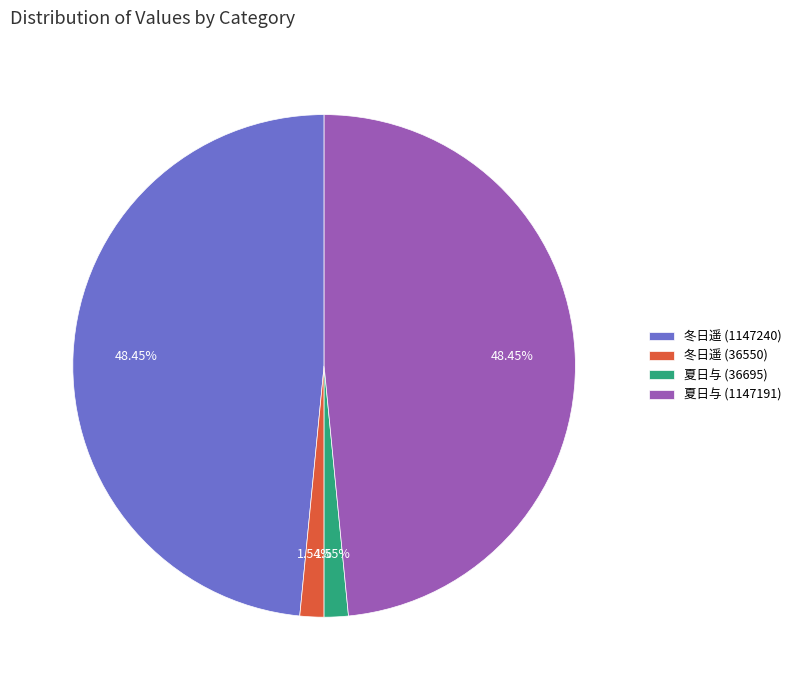

How many segments does this pie chart have?

4